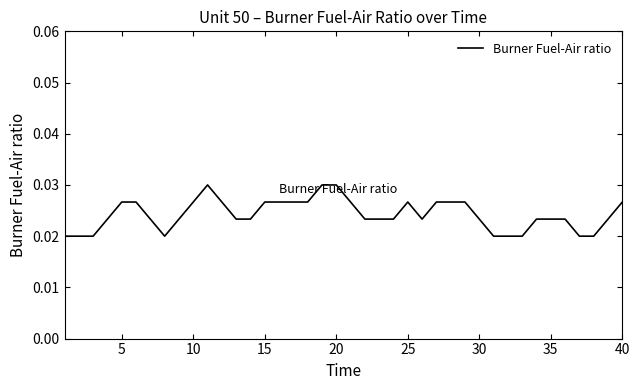

How many distinct data groups are displayed?

1